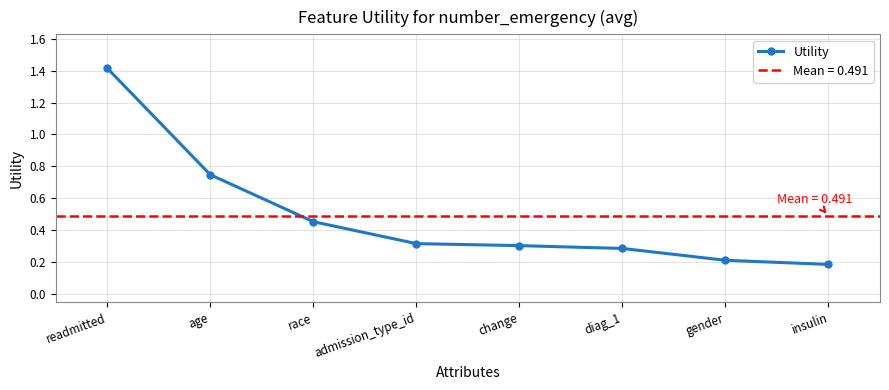

Rank the categories by value from highest to lowest.

readmitted, age, race, admission_type_id, change, diag_1, gender, insulin